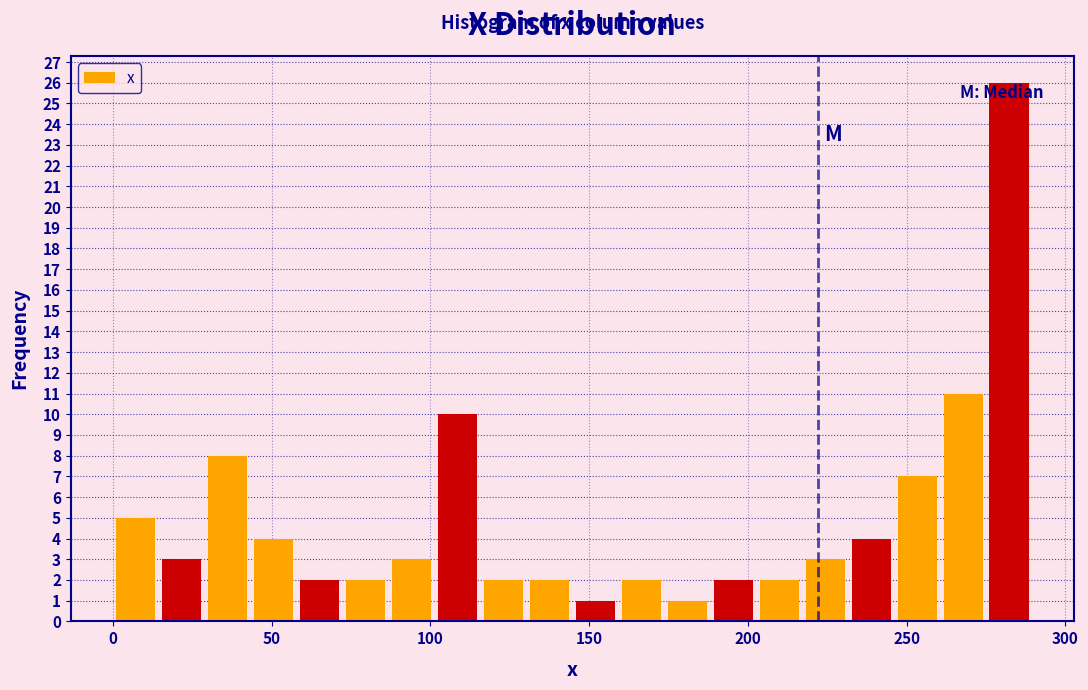

Around what value on the x-axis is the tallest bar? Give the approximate position of its centre, as read against the axis.

280